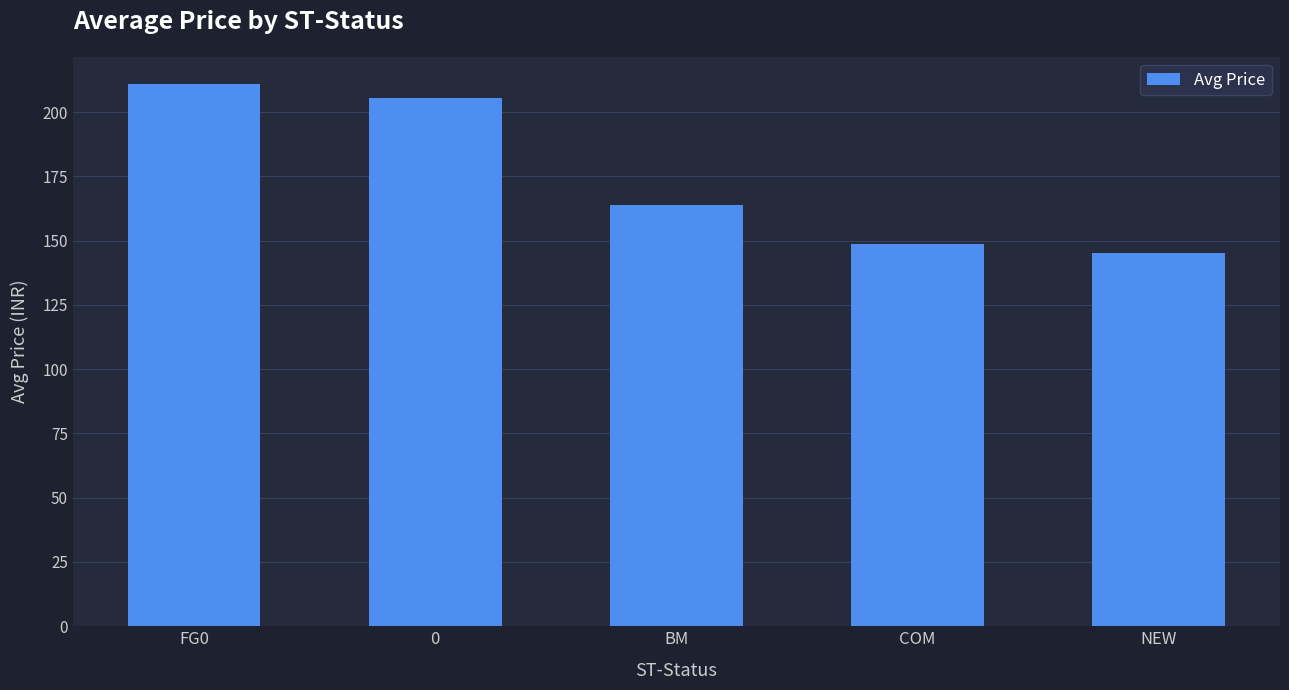

Between COM and FG0, which is larger?

FG0